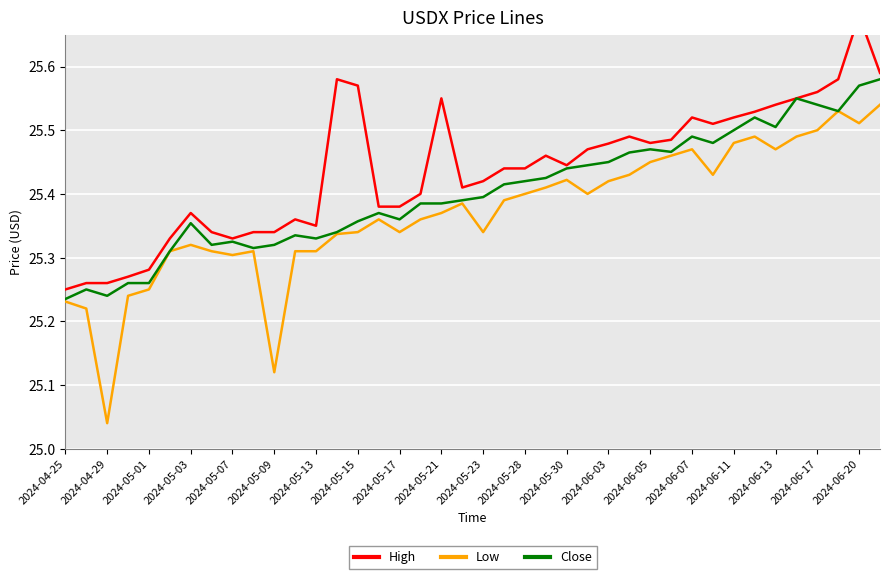

True or false: High and Close intersect in this chart.

False